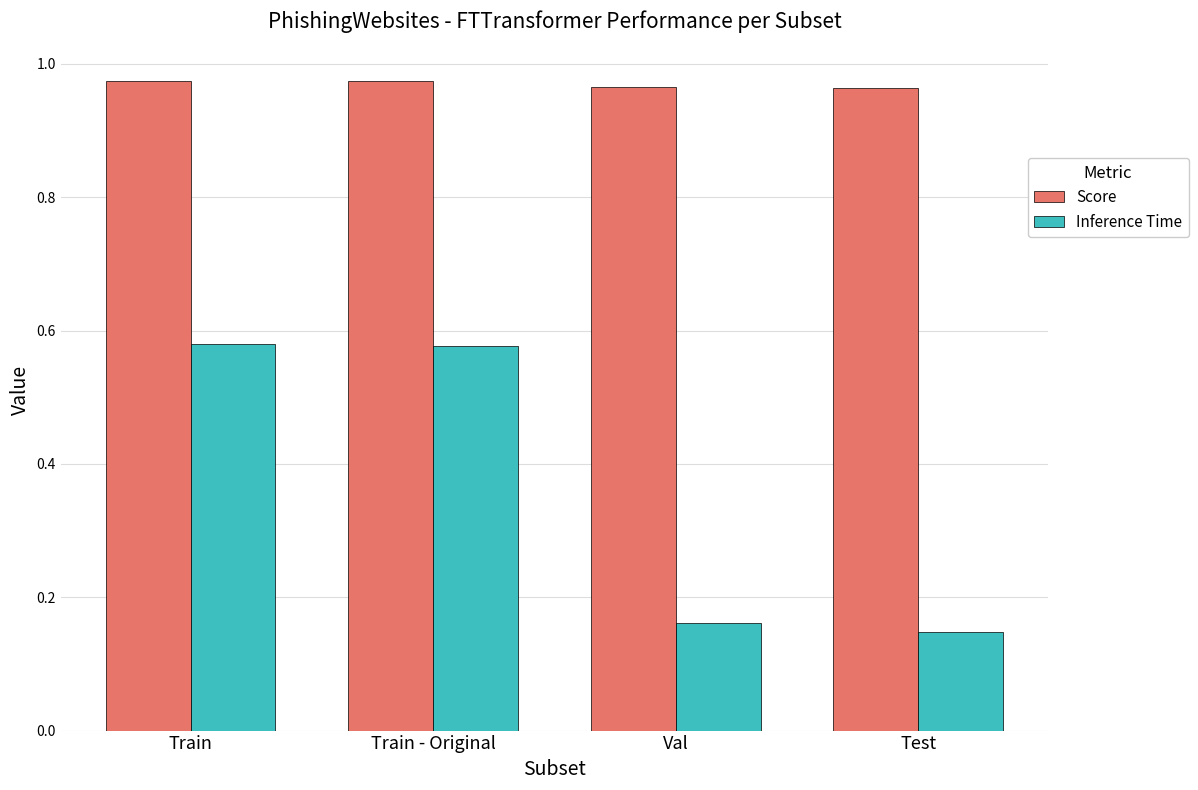

At how many categories does at least one series exceed 0?

4